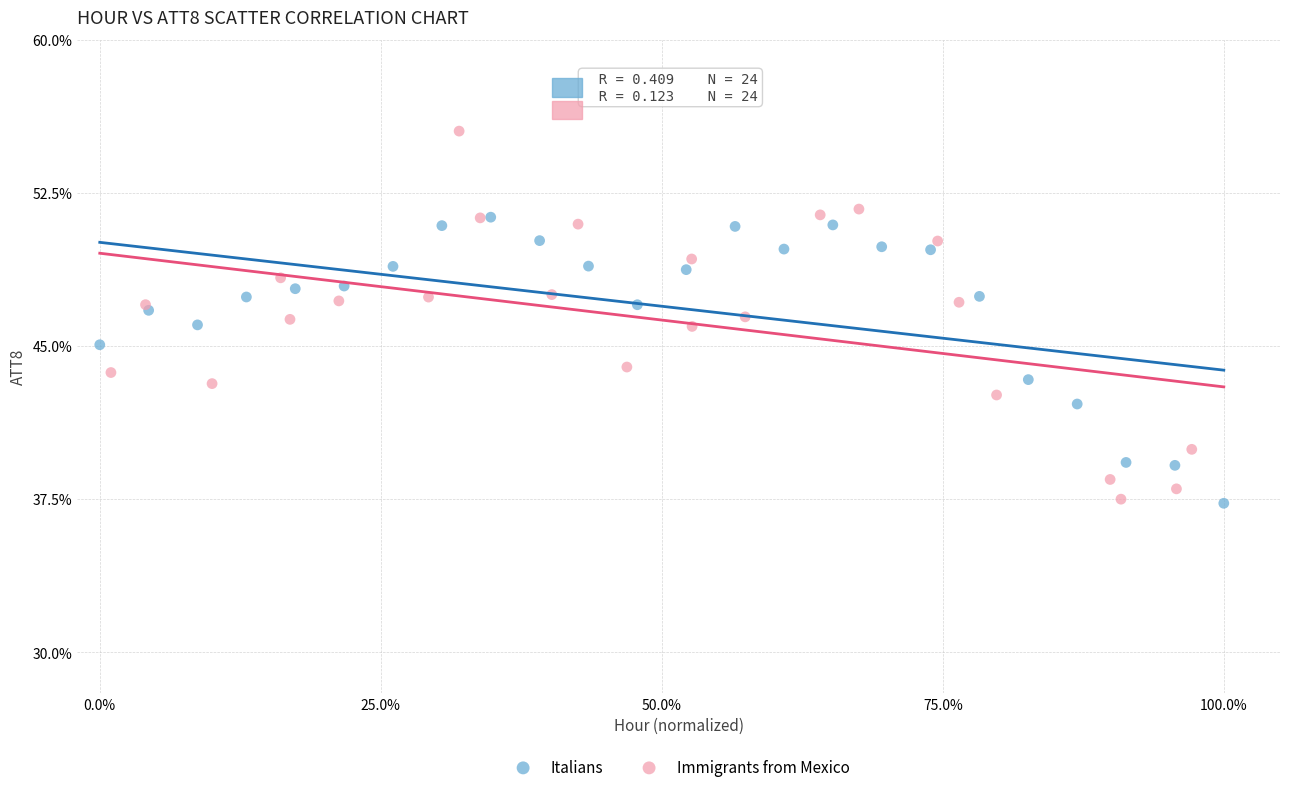

Which series has the largest Y range (max minus min)?

Immigrants from Mexico